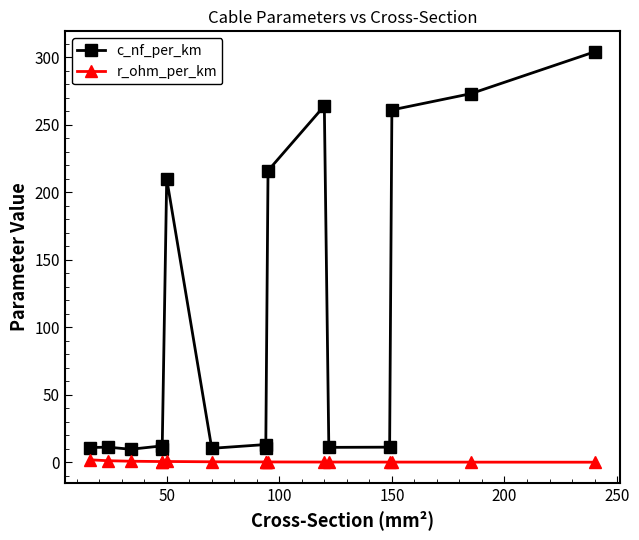

What is the highest value of the r_ohm_per_km series?

1.9